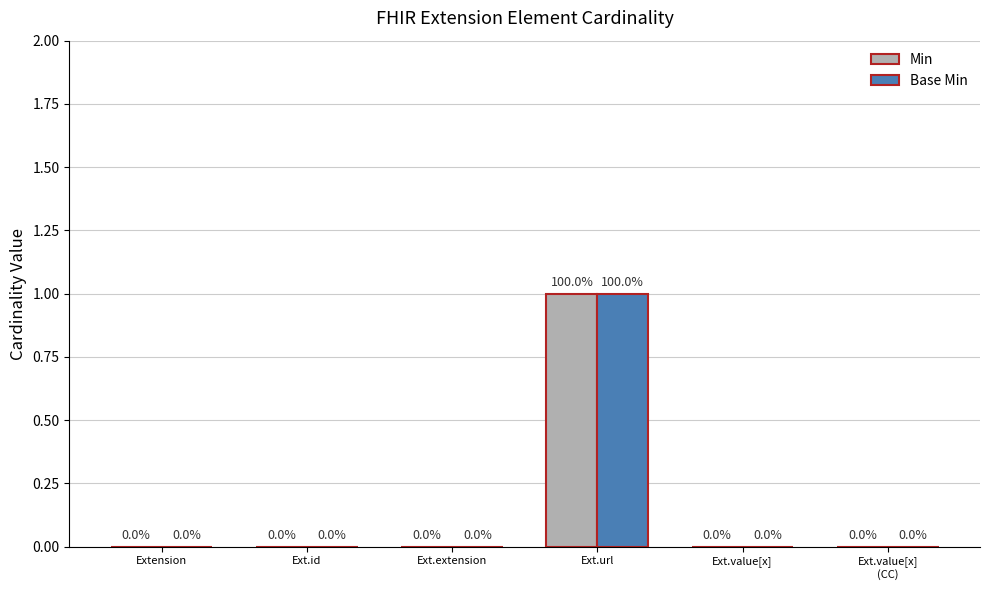

Which category has the highest value across all series?

Ext.url